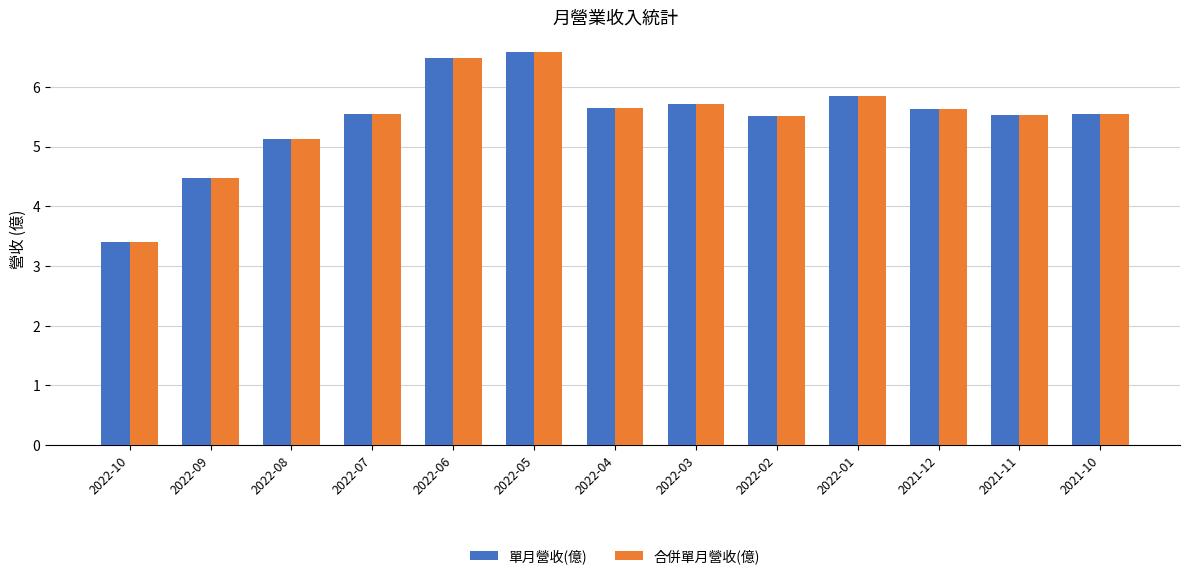

Is it true that 合併單月營收(億) equals 6.5 at 2022-06?

True